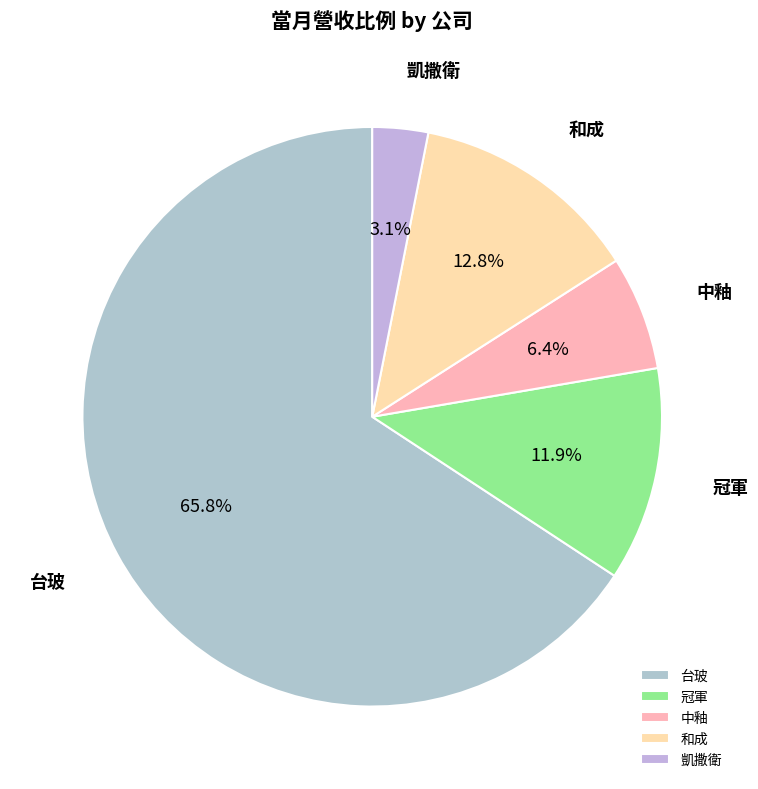

To the nearest percent, what is the difference between the largest and smallest slice percentages?

63%